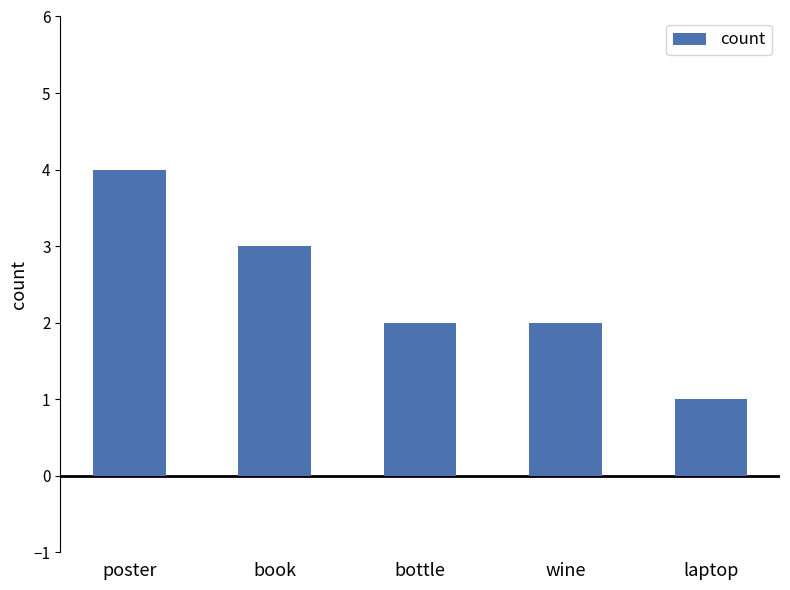

The chart shows a value of 2 at book. True or false?

False